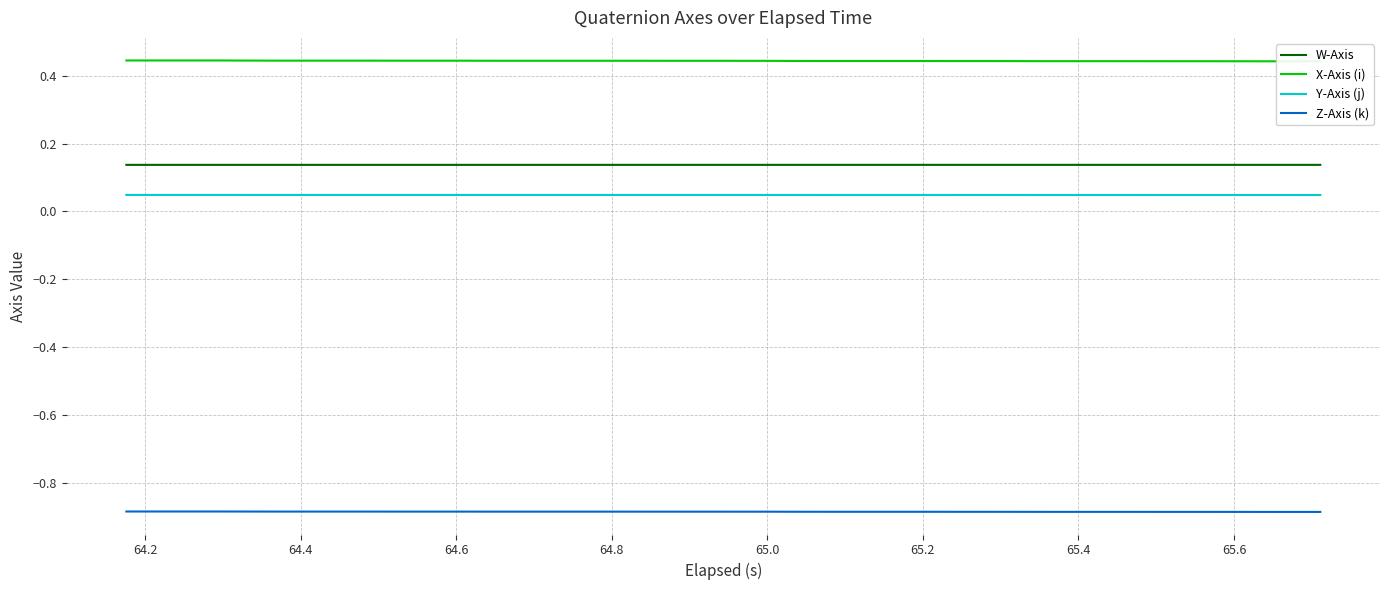

True or false: W-Axis and Z-Axis (k) cross at least once.

False